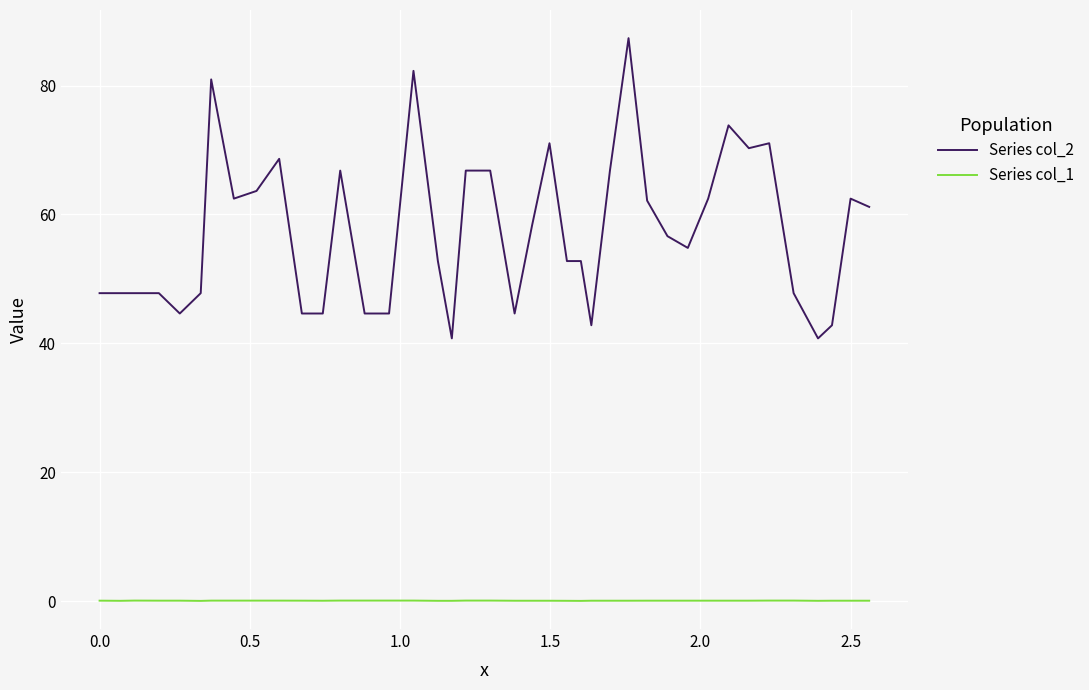

Which series has the largest total across all categories?

Series col_2